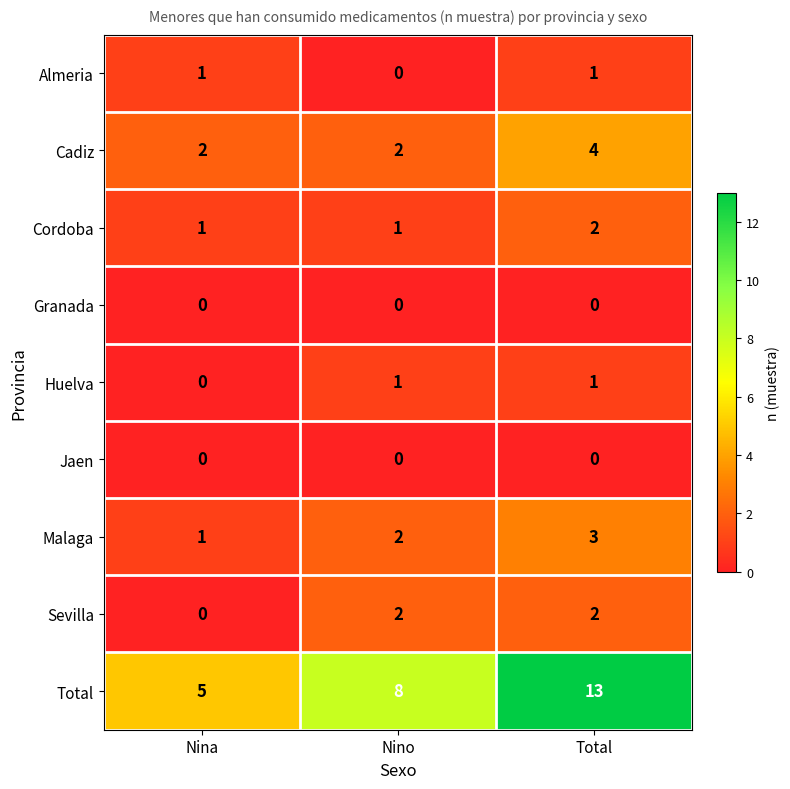

Between Nino and Total, which series saw the biggest shift?

Total